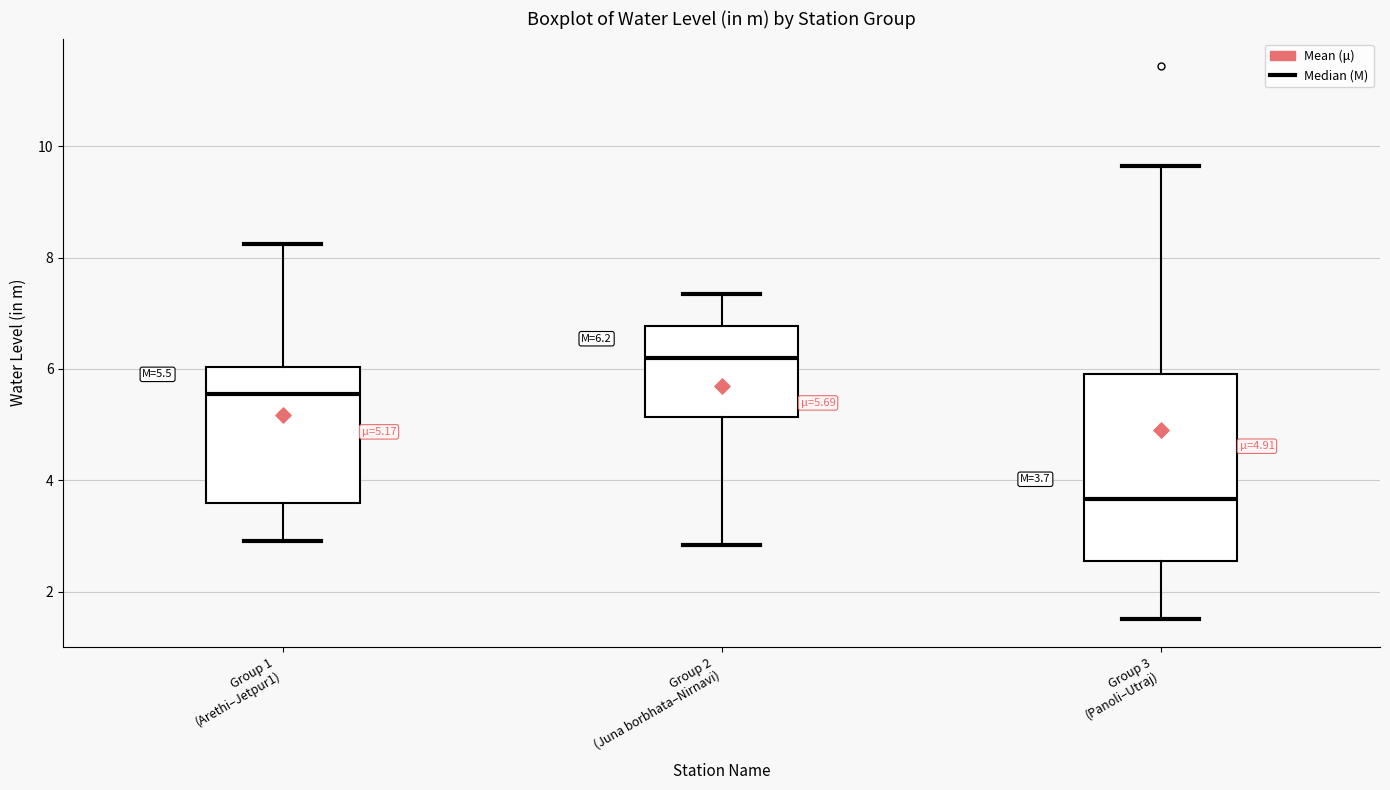

Comparing the boxes themselves (not the whiskers), which one is the tallest?

Group 3 (Panoli–Utraj)